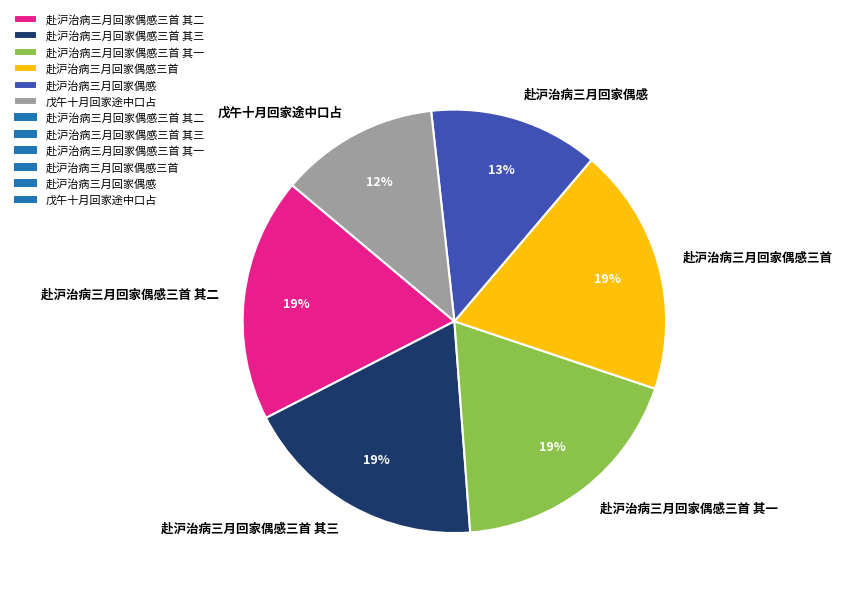

To the nearest percent, what is the combined percentage of 赴沪治病三月回家偶感三首 其一 and 赴沪治病三月回家偶感?

32%